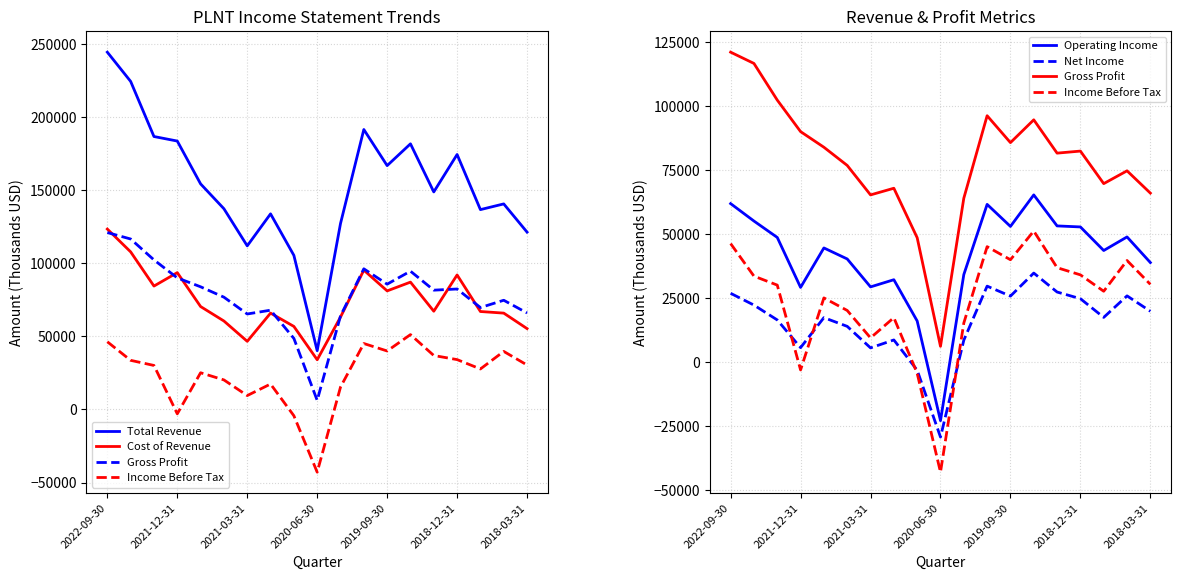

True or false: Cost of Revenue and Operating Income cross at least once.

False